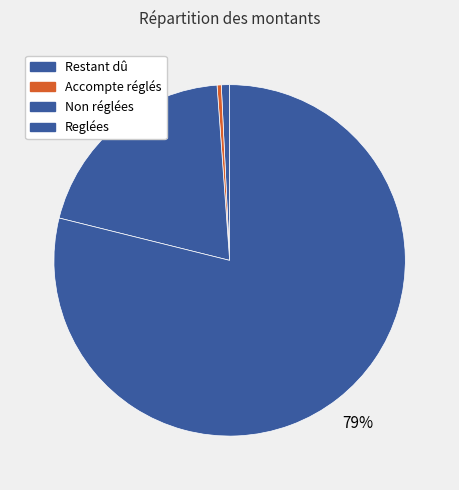

Which category has the biggest portion of the pie?

Reglées